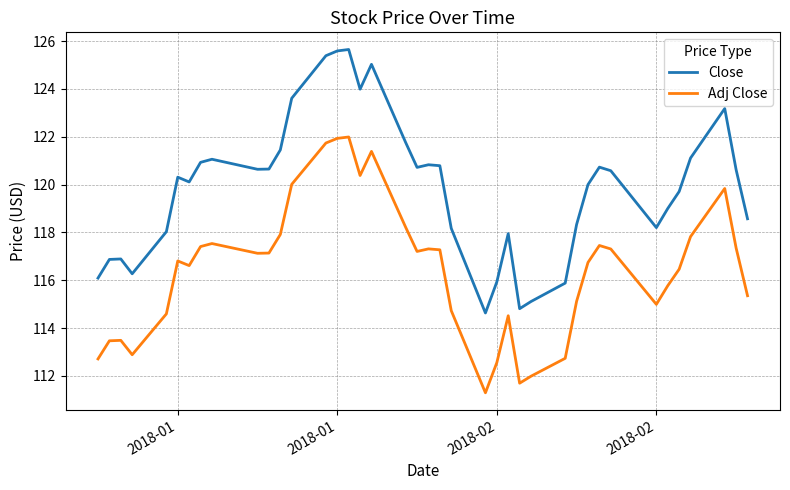

In Close, how many points are higher than both neighbors (excluding endpoints)?

9